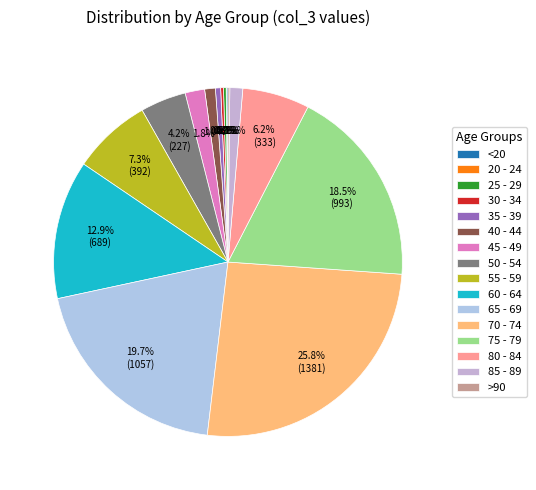

Which category has the smallest portion of the pie?

20 - 24